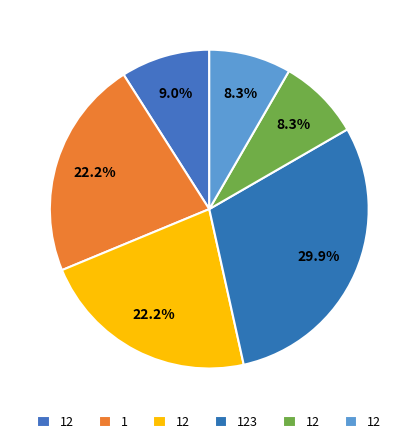

To the nearest percent, what is the average slice percentage?

17%